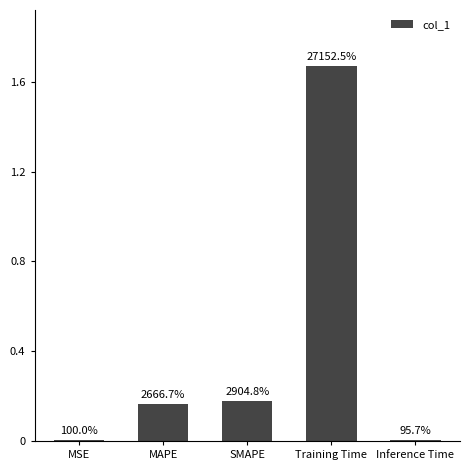

Reading left to right, list all the values displayed in this chart.

MSE=0.0	MAPE=0.2	SMAPE=0.2	Training Time=1.7	Inference Time=0.0